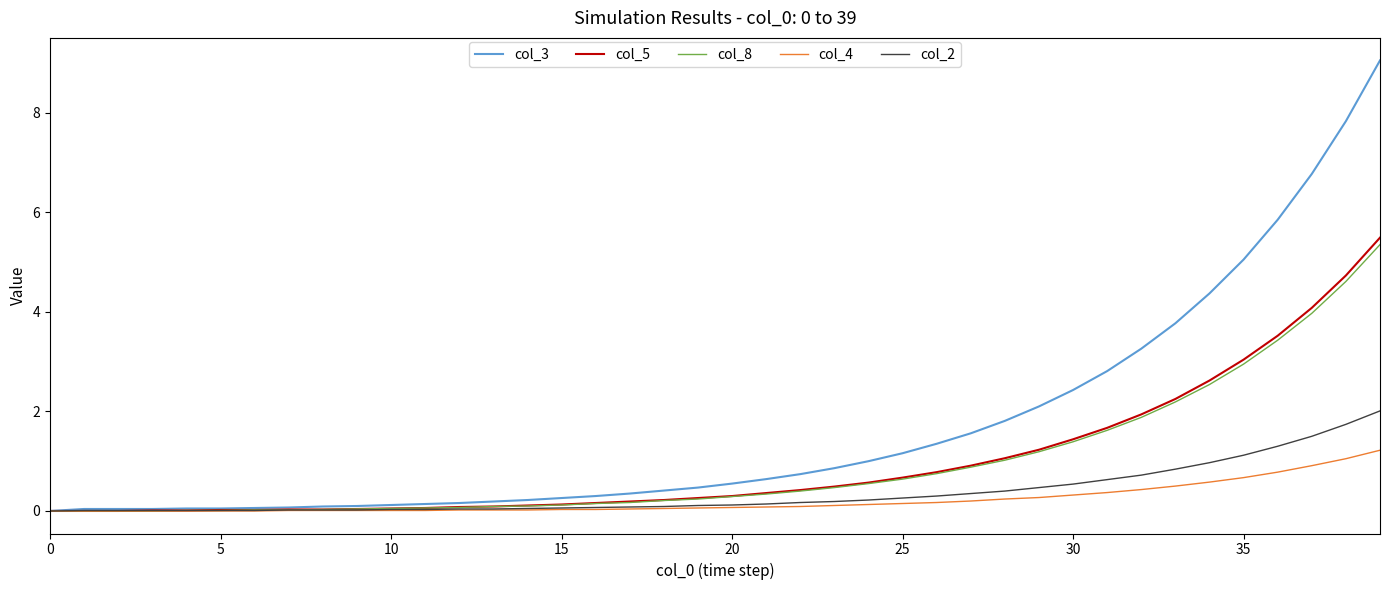

Which series has the largest total across all categories?

col_3